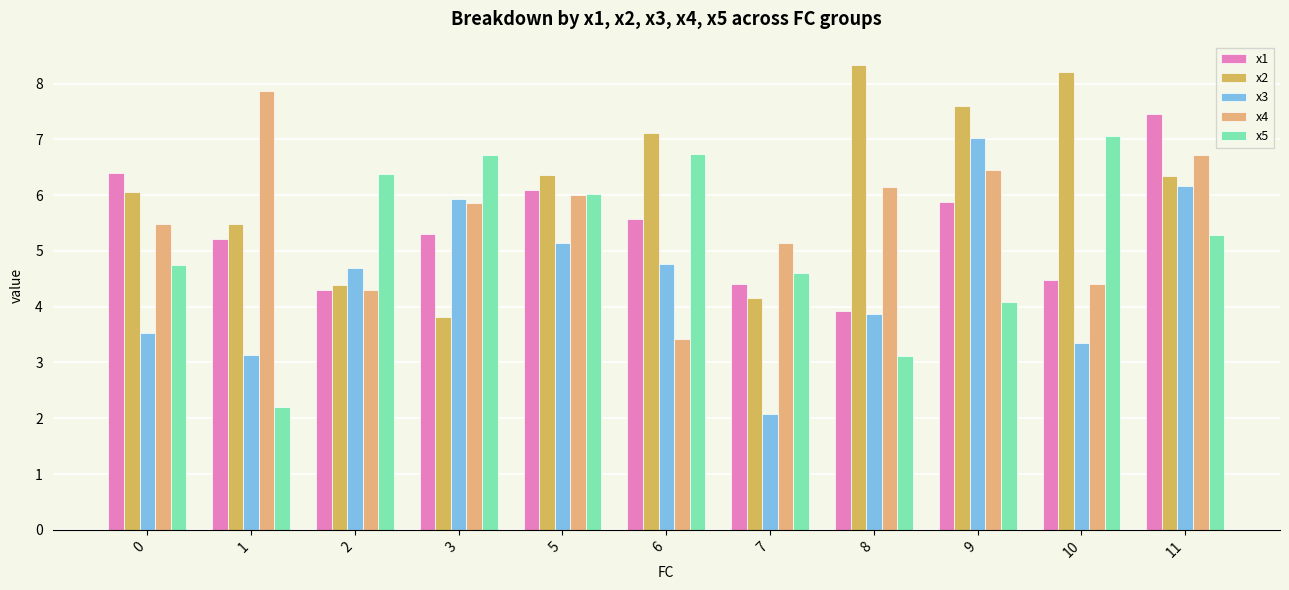

What is the total value across all series at 6?

27.6